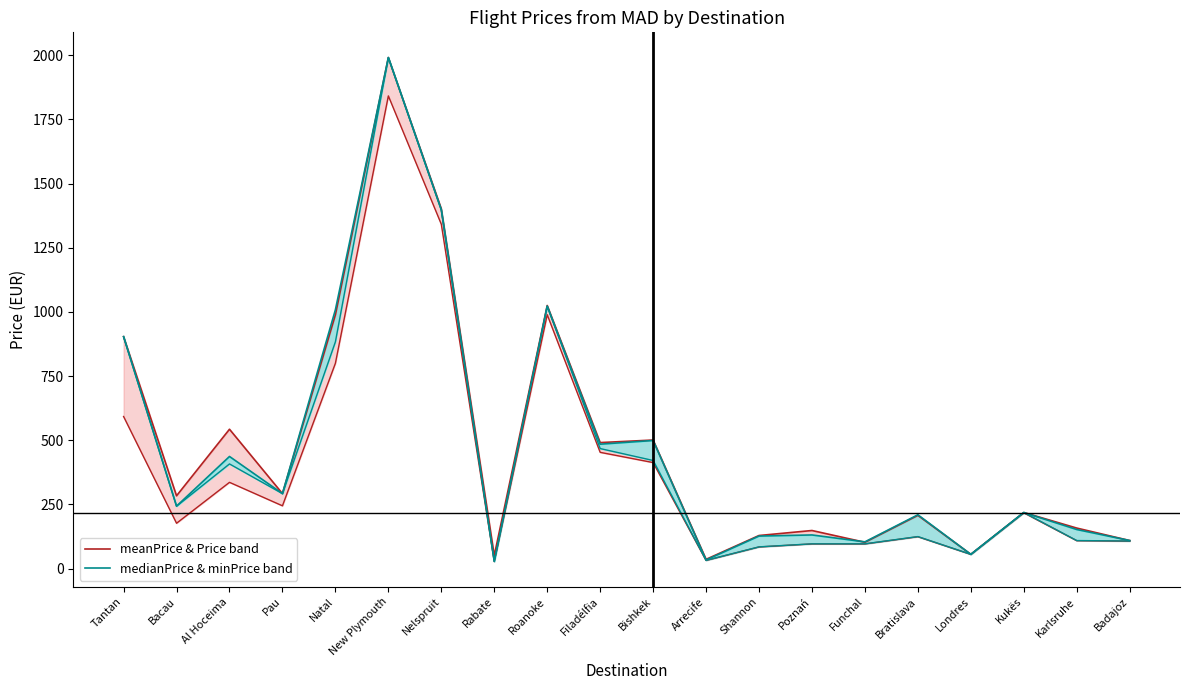

What is the label of the 11th point from the right?

Filadélfia